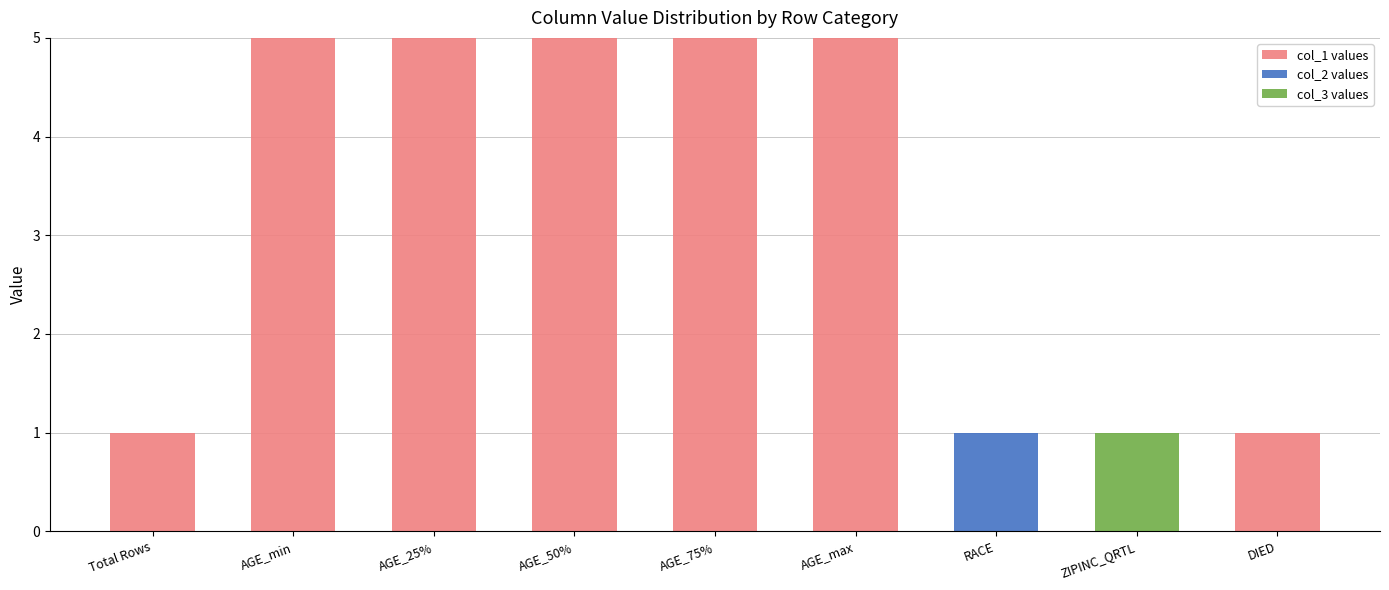

True or false: col_1 values has a value of 8 at AGE_min.

False